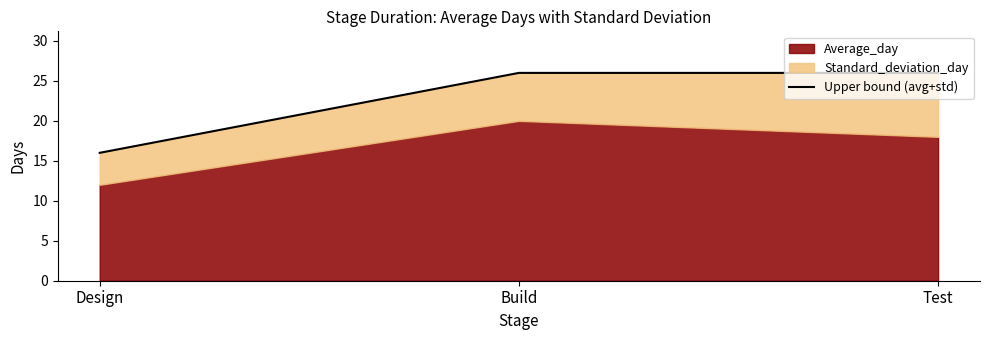

What is the change in value from Design to Build?

+10